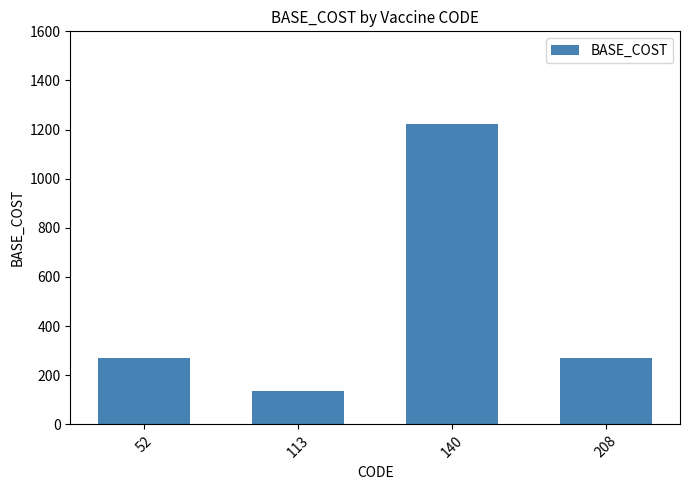

Count the number of data series in this chart.

1